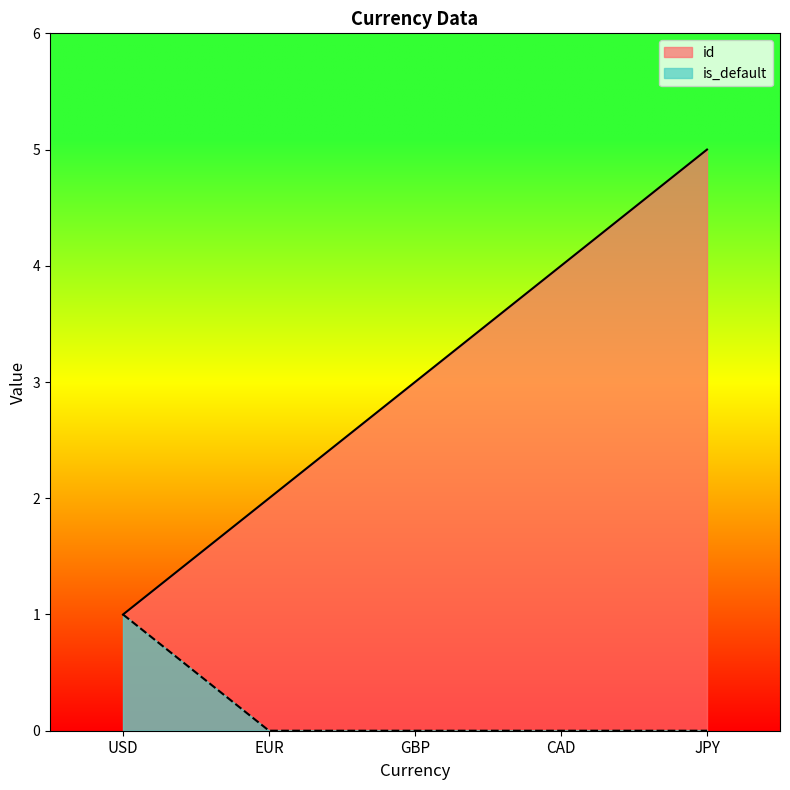

Reading right to left, list all the values displayed in this chart.

id: JPY=5	CAD=4	GBP=3	EUR=2	USD=1
is_default: JPY=0	CAD=0	GBP=0	EUR=0	USD=1